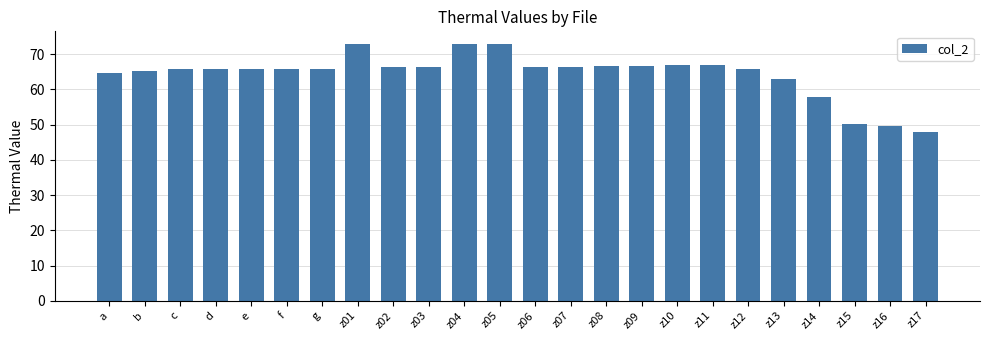

At which label is the value closest to 60?

z14